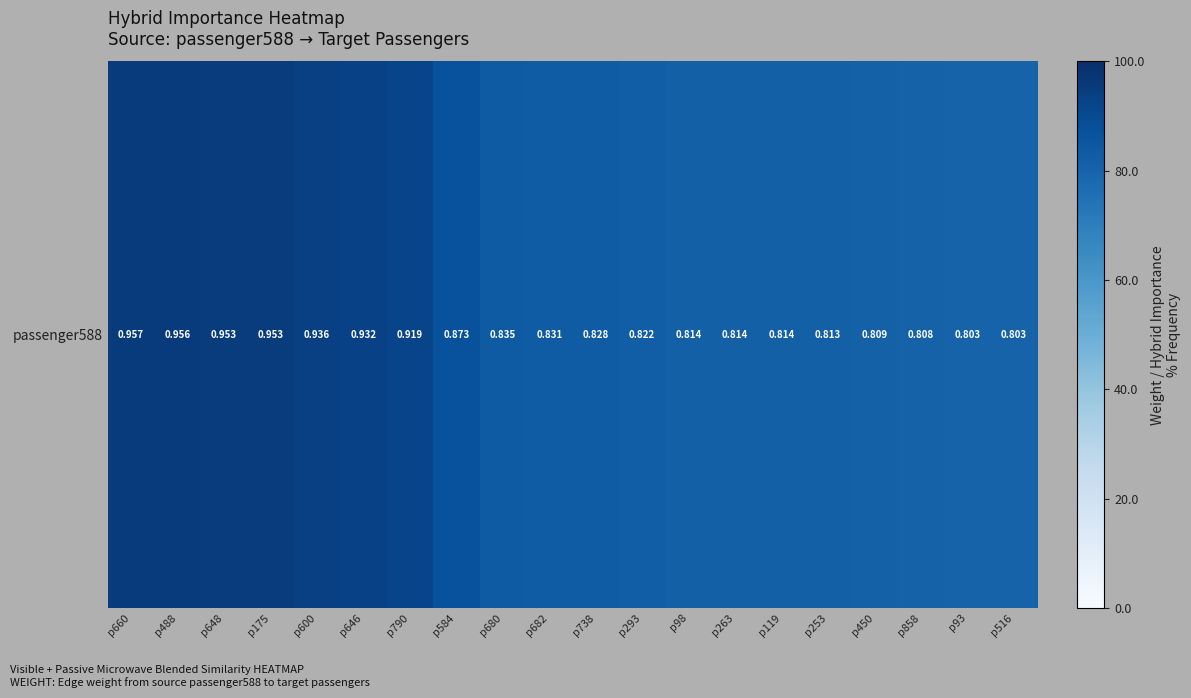

What is the difference between the maximum and minimum values?

0.2